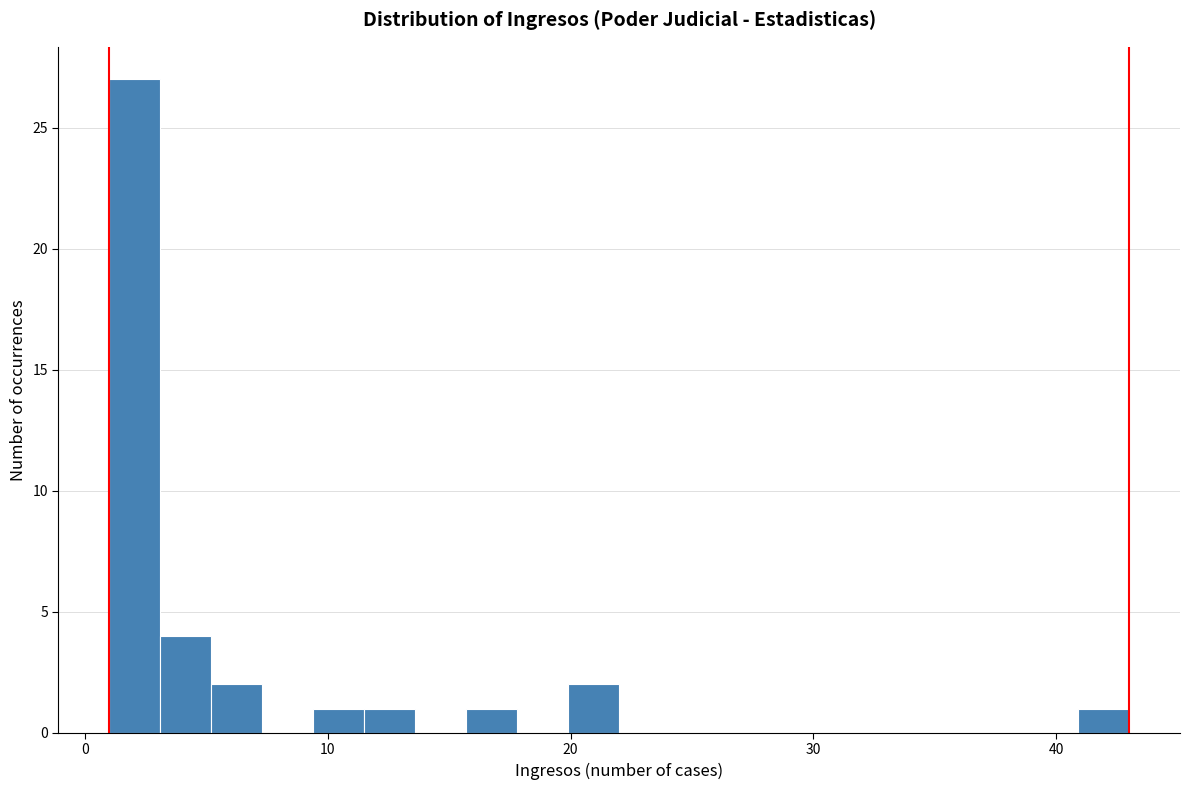

Around what value on the x-axis is the tallest bar? Give the approximate position of its centre, as read against the axis.

2